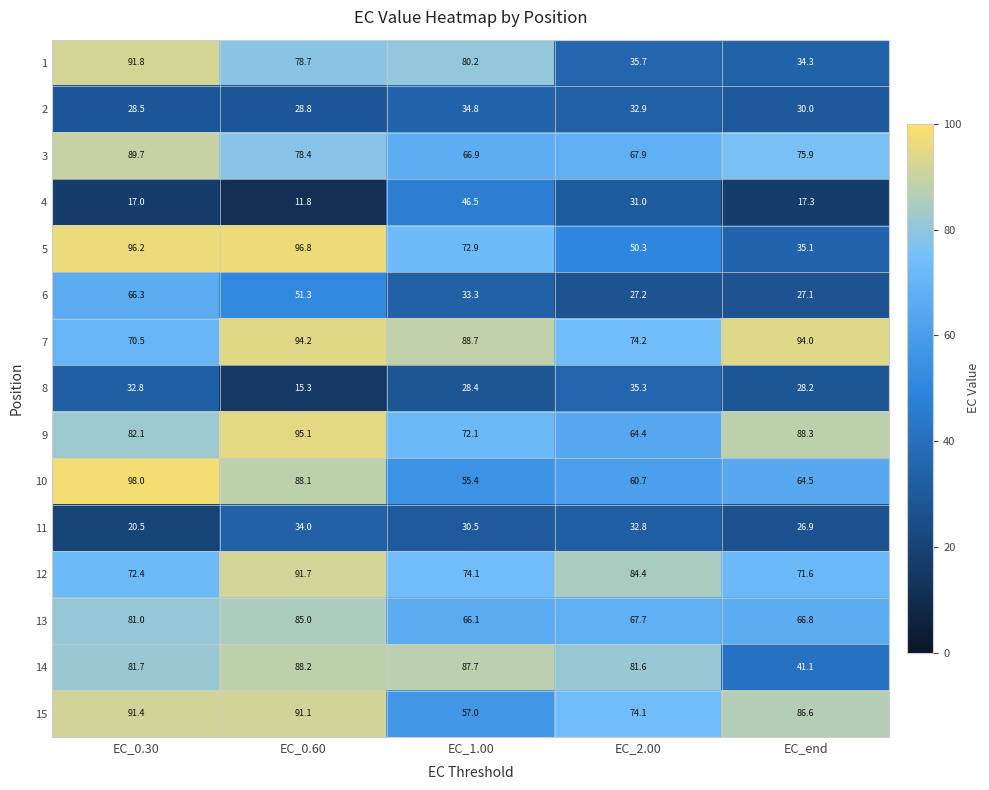

What is the approximate value of 12 at EC_2.00?

84.4